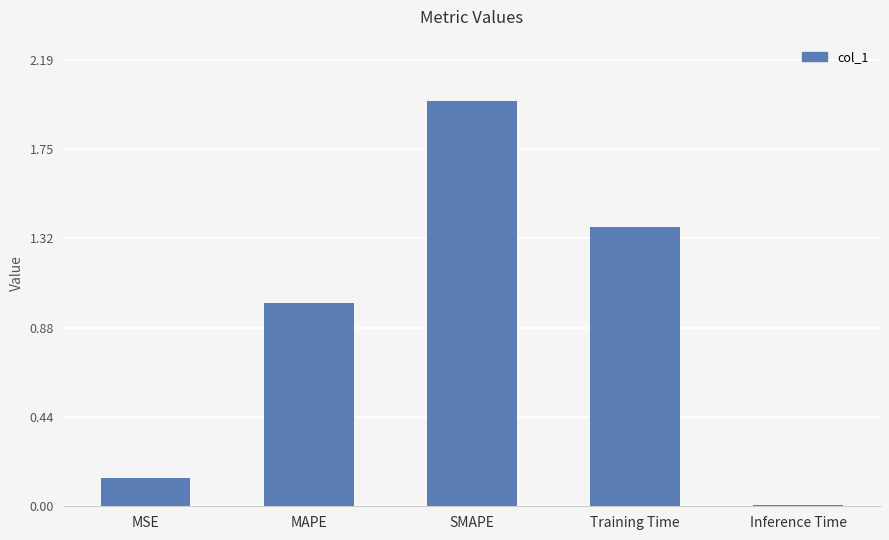

Between MSE and Training Time, which is larger?

Training Time